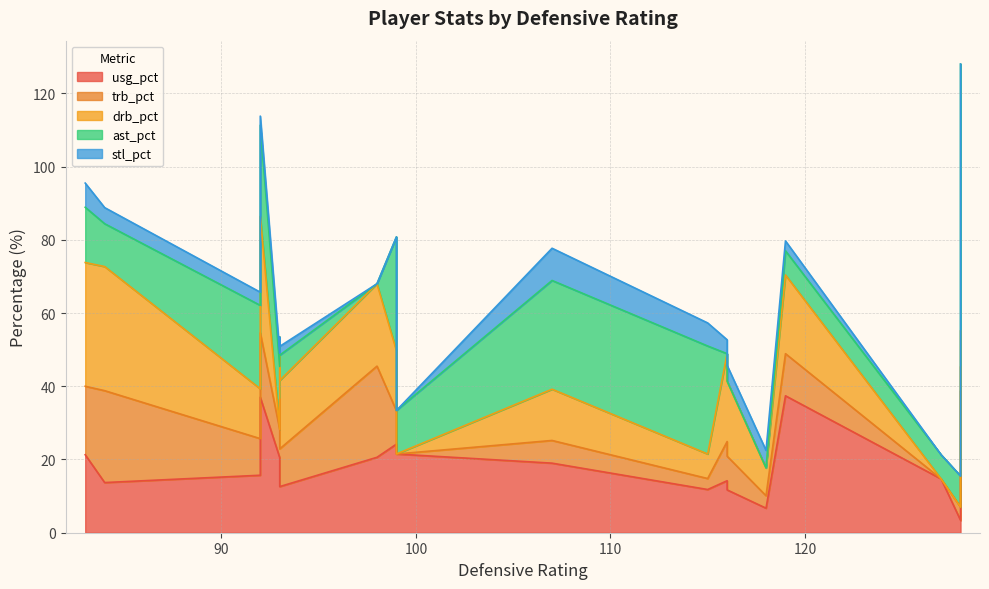

How many times do ast_pct and usg_pct cross each other?

8